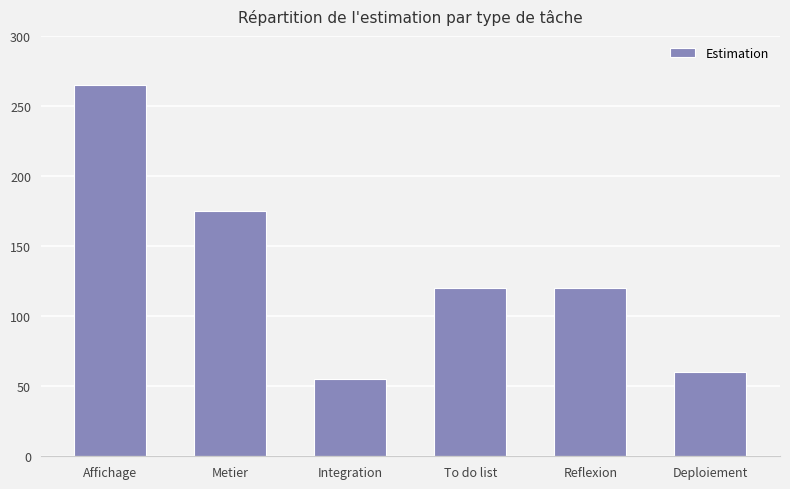

How many distinct data groups are displayed?

1